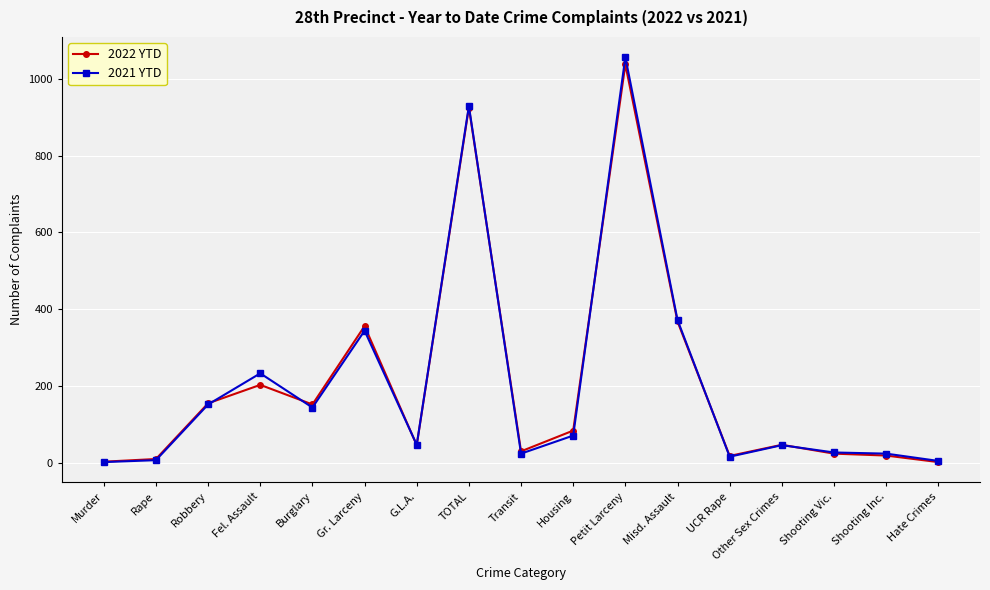

What is the difference between the maximum and minimum values in the 2021 YTD series?

1054